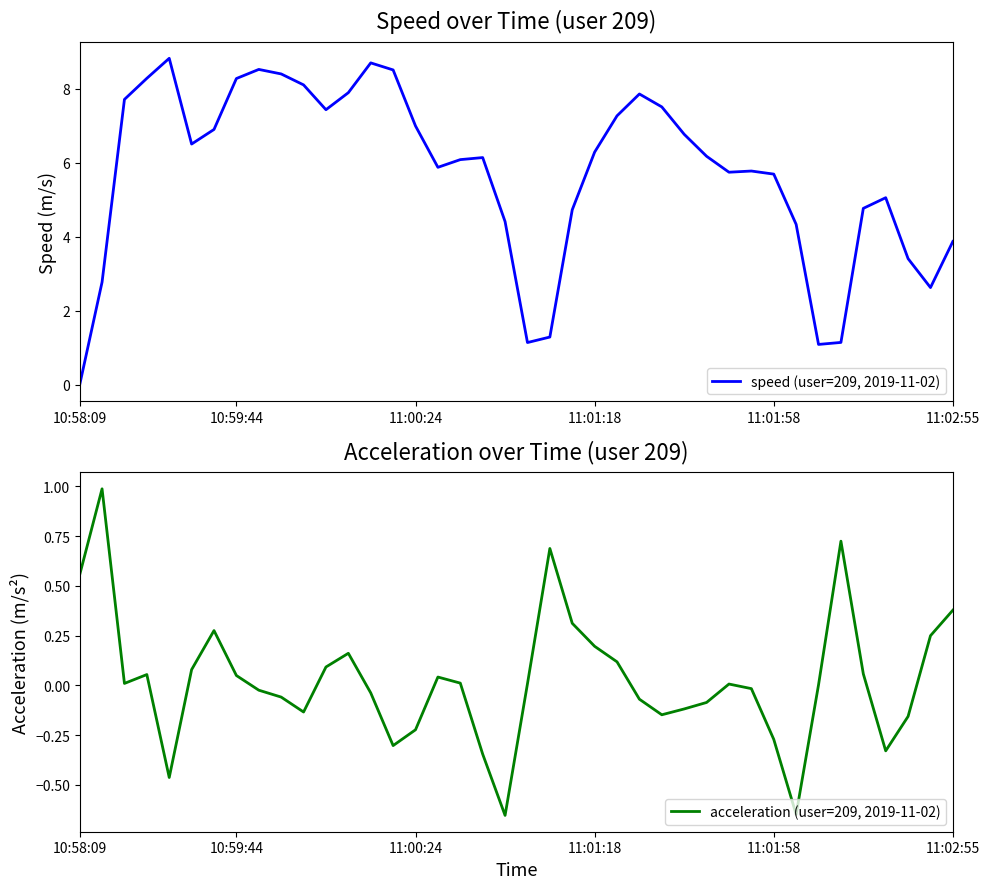

How many categories are shown in the chart?

40